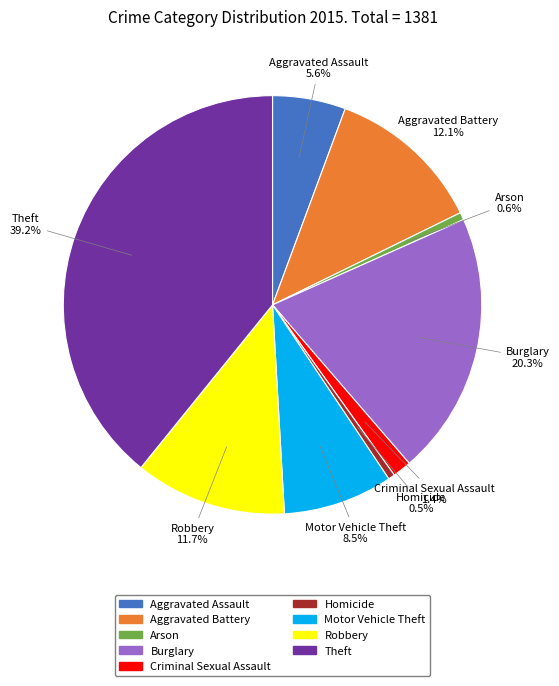

Between Robbery and Aggravated Assault, which is larger?

Robbery